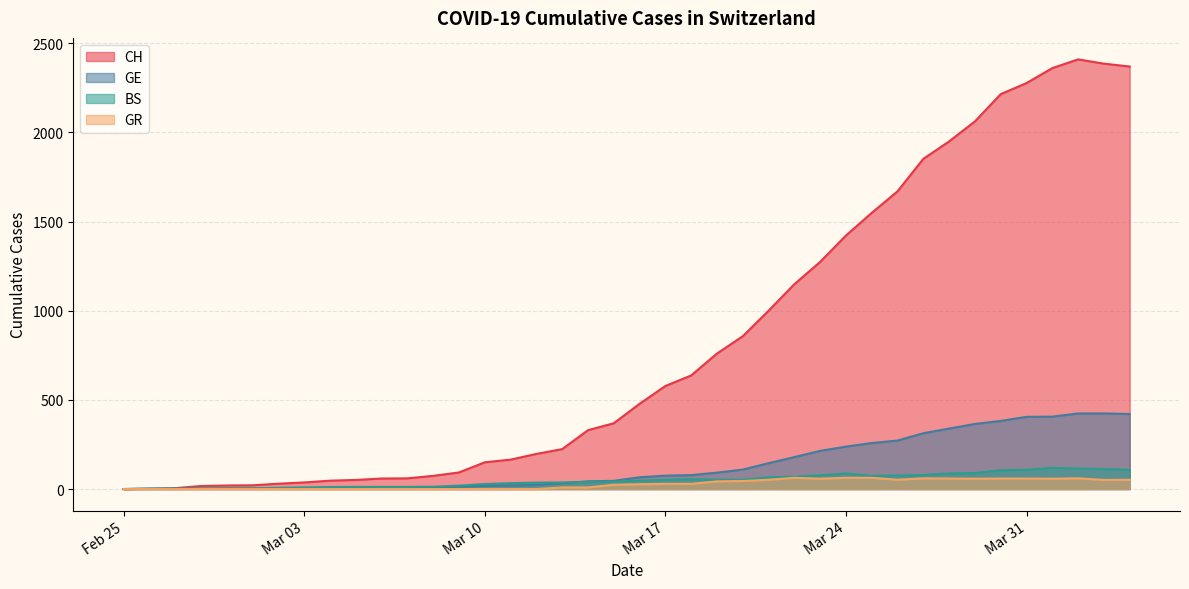

Read the CH value at 2020-03-28.

1950